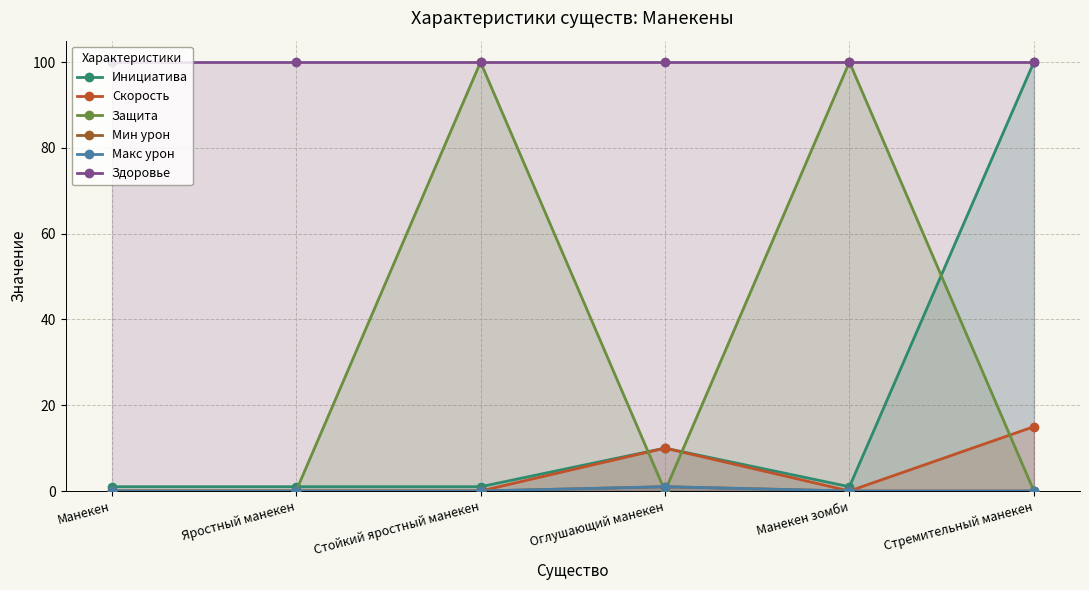

True or false: Здоровье and Мин урон cross at least once.

False